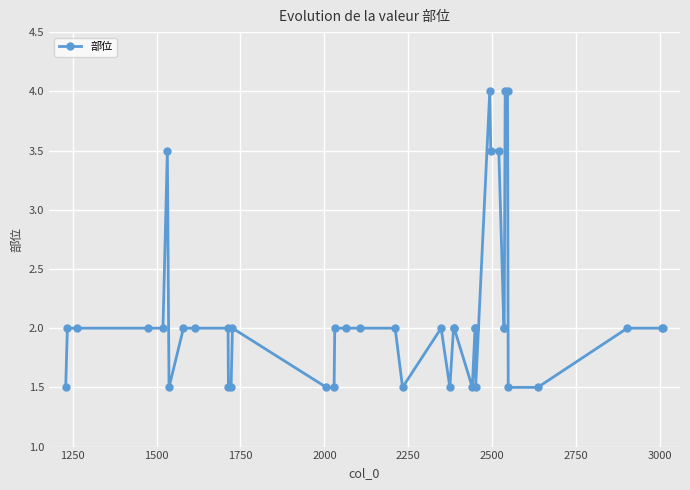

Reading left to right, transcribe all the data shown in this chart.

1.5	2.0	2.0	2.0	2.0	3.5	1.5	2.0	2.0	2.0	1.5	1.5	2.0	1.5	1.5	2.0	2.0	2.0	2.0	1.5	2.0	1.5	2.0	2.0	1.5	2.0	2.0	1.5	4.0	3.5	3.5	2.0	2.0	4.0	4.0	1.5	1.5	2.0	2.0	2.0